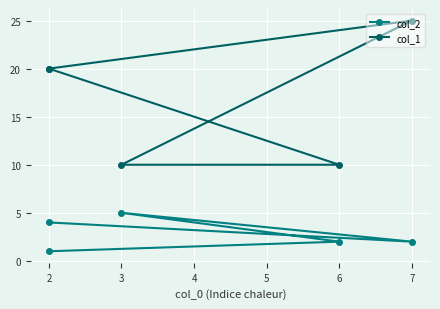

What is the sum of all col_1 values?

85